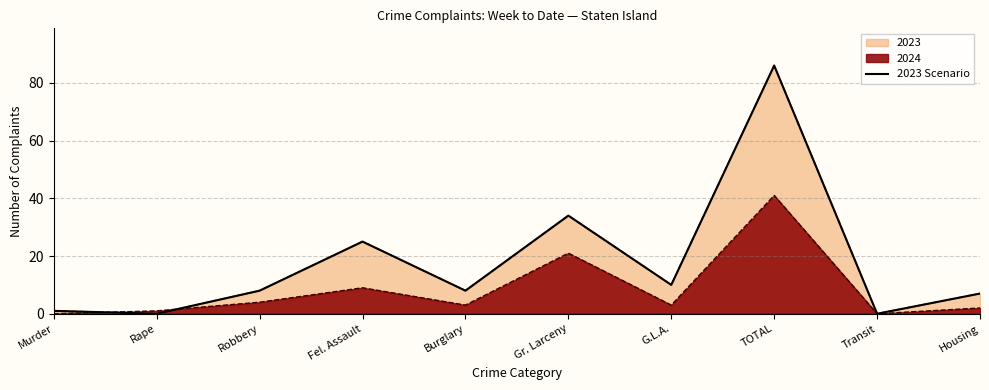

What is the label of the 2nd point from the left?

Rape